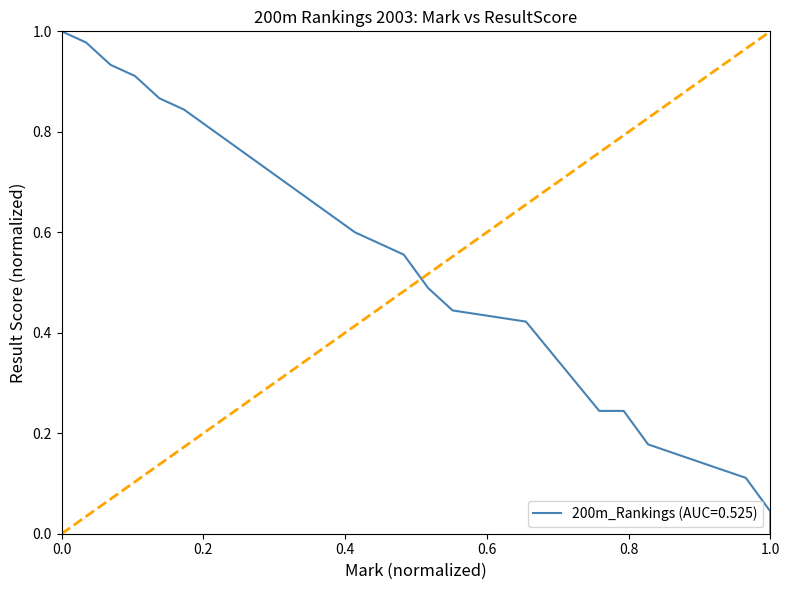

What is the difference between the maximum and minimum values?

1.0